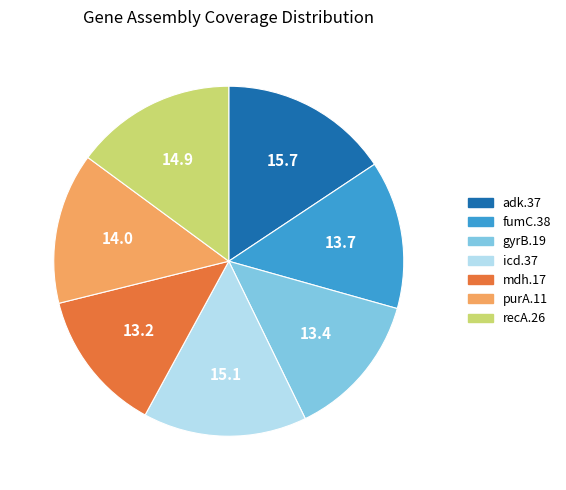

Which slice is the largest?

adk.37